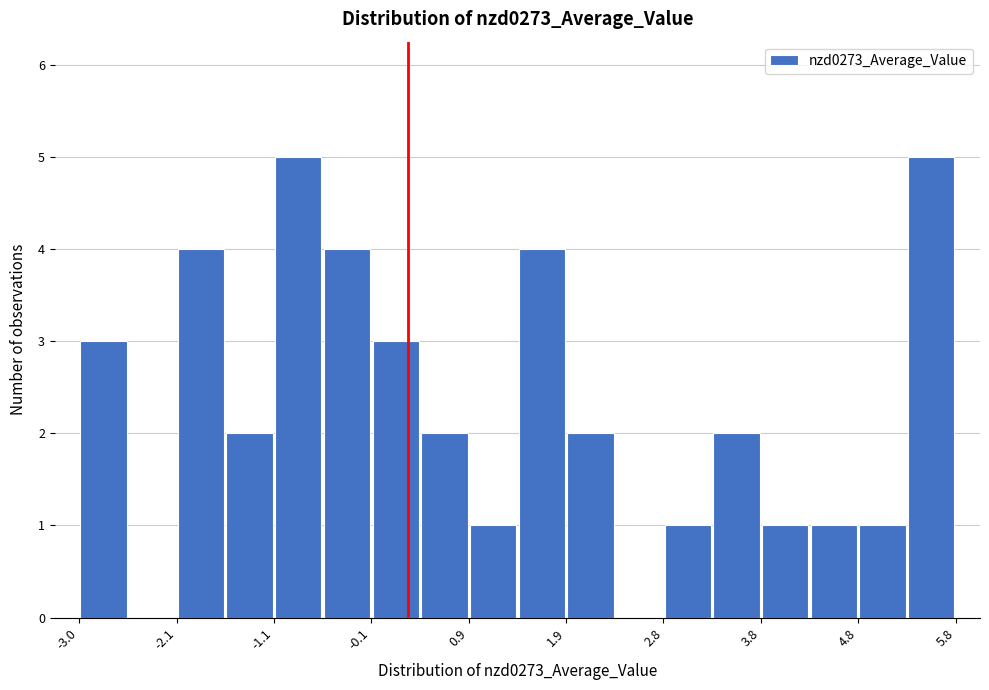

Reading left to right, list every bar in this chart as the range it spans on the x-axis followed by its height. Neither the bar edges nor the heights are printed on the chart, so give them approximately, as read against the axes.

-3.0 to -2.5: 3
-2.5 to -2.1: 0
-2.1 to -1.6: 4
-1.6 to -1.1: 2
-1.1 to -0.6: 5
-0.6 to -0.1: 4
-0.1 to 0.4: 3
0.4 to 0.9: 2
0.9 to 1.4: 1
1.4 to 1.9: 4
1.9 to 2.3: 2
2.3 to 2.8: 0
2.8 to 3.3: 1
3.3 to 3.8: 2
3.8 to 4.3: 1
4.3 to 4.8: 1
4.8 to 5.3: 1
5.3 to 5.8: 5